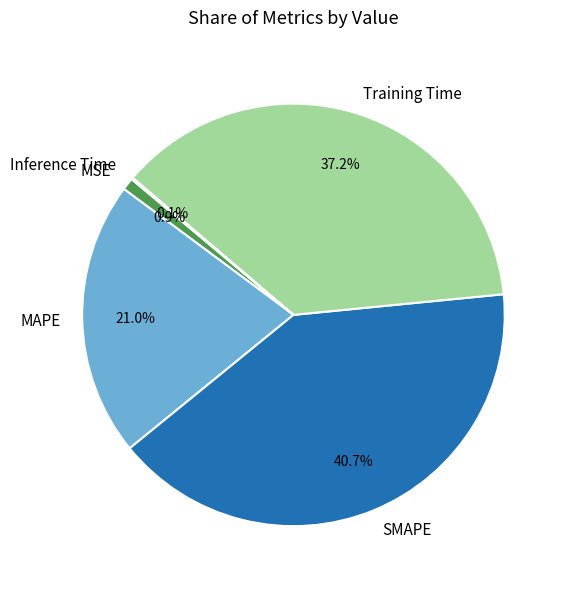

What percentage is NOT represented by MAPE?

79.0%